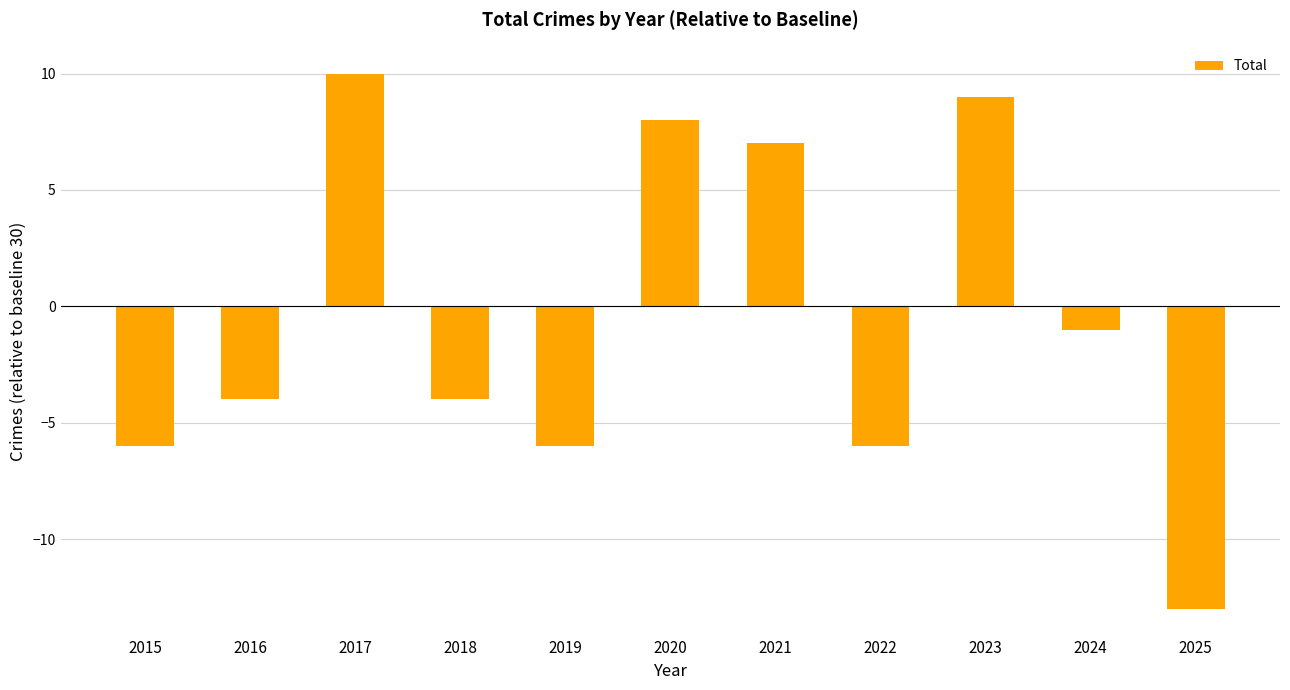

How many bars are there in total?

11